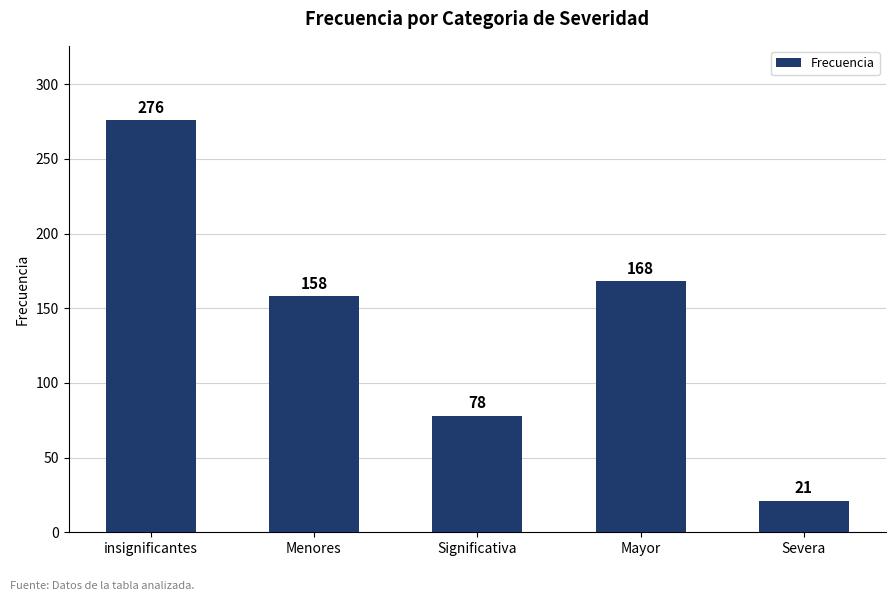

What is the label of the 3rd bar from the right?

Significativa